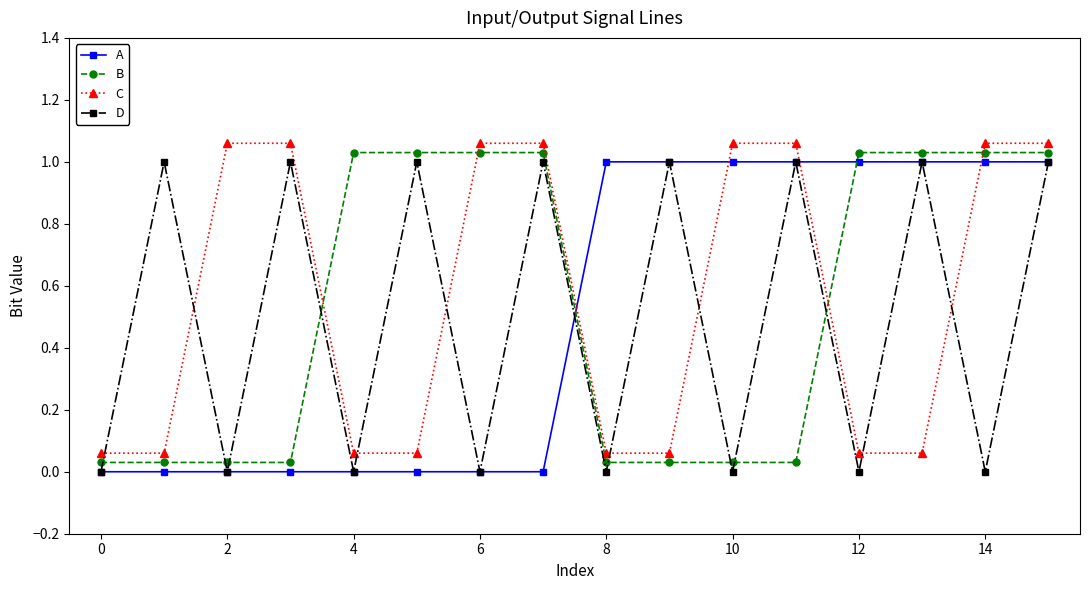

True or false: B and D intersect in this chart.

True